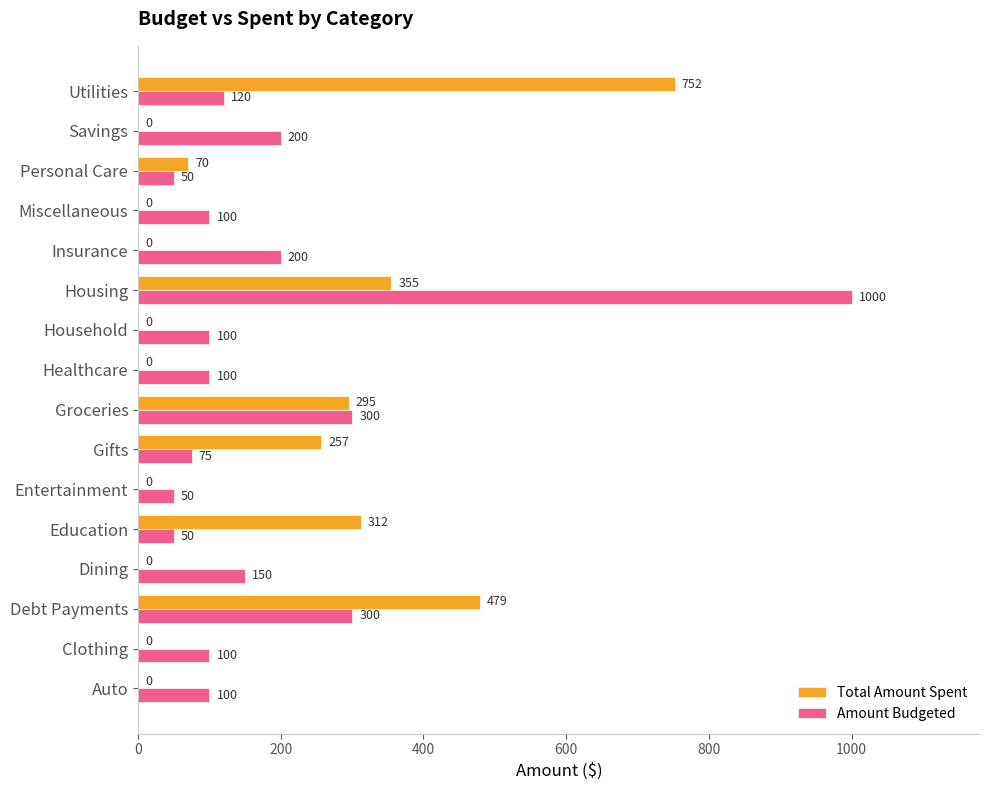

Which label corresponds to the largest value in the chart?

Housing